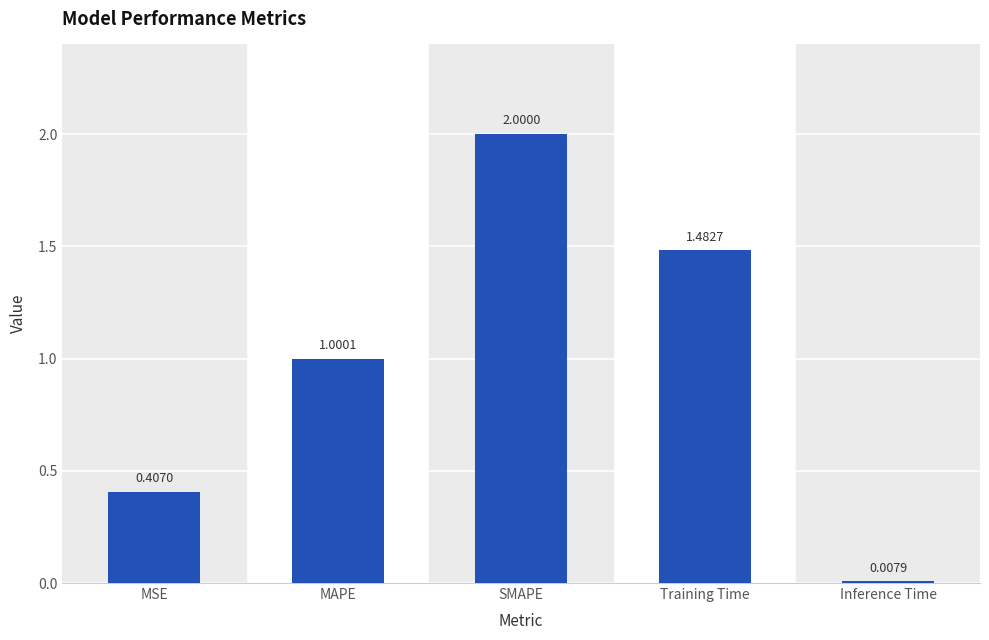

Rank the categories by value from highest to lowest.

SMAPE, Training Time, MAPE, MSE, Inference Time